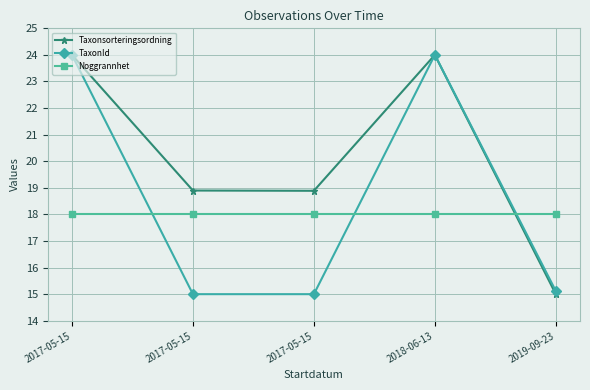

Where is the first local maximum for TaxonId?

2018-06-13